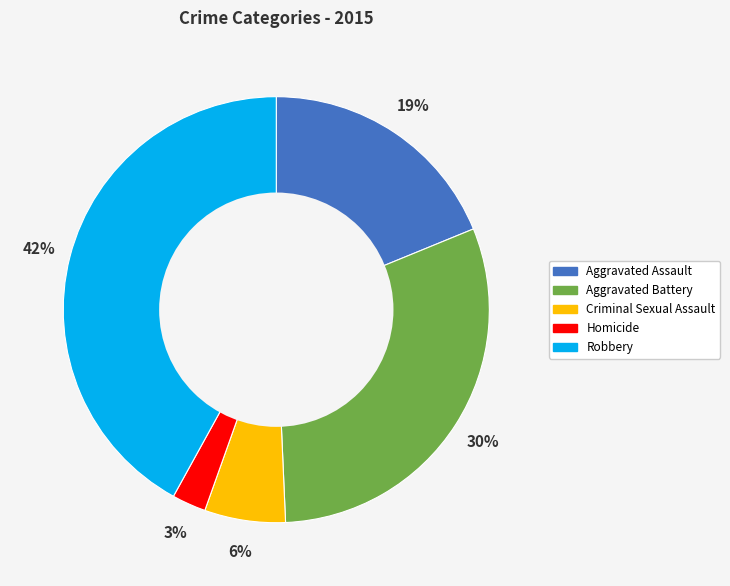

Rank the categories by value from lowest to highest.

Homicide, Criminal Sexual Assault, Aggravated Assault, Aggravated Battery, Robbery